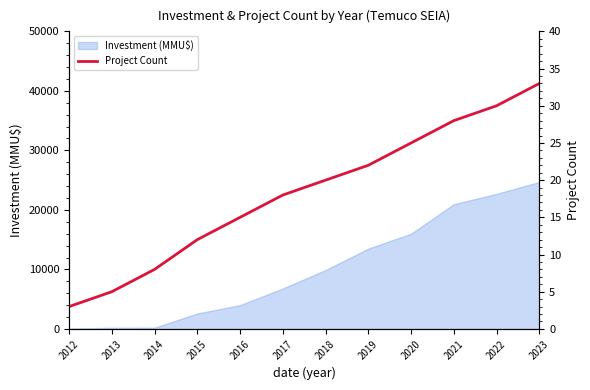

The chart shows a value of 7 at 2013. True or false?

False